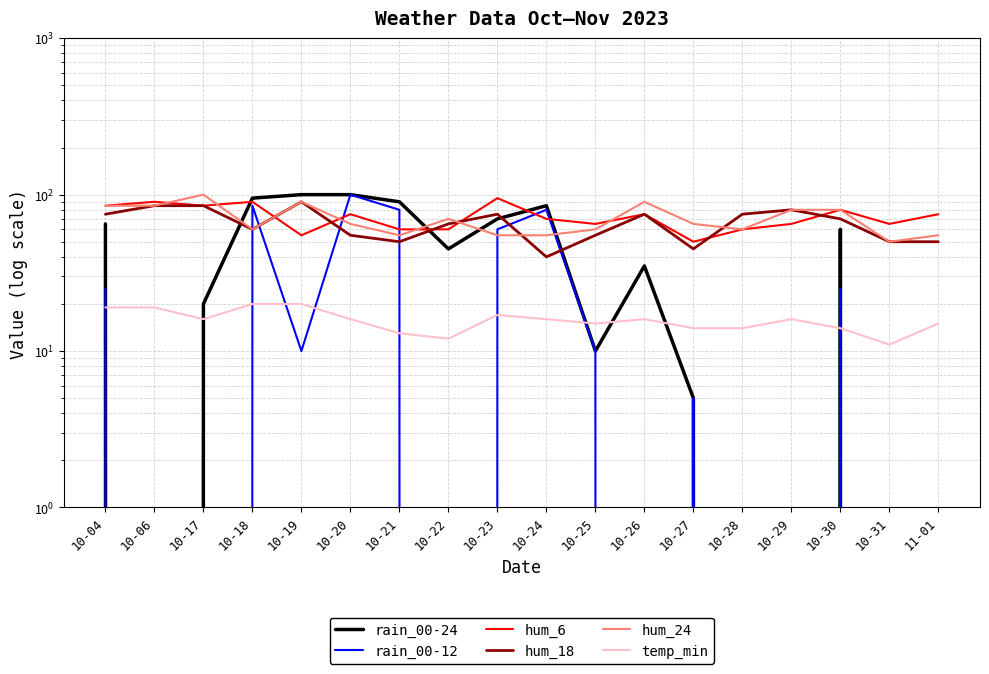

At which category does rain_00-12 reach its first local valley?

10-19